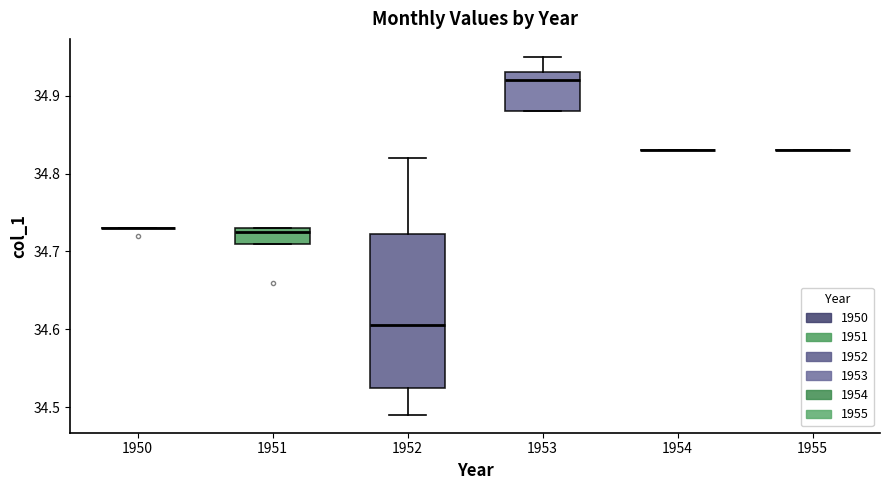

Reading left to right, read every box against the y-axis: the position of its median line, the range the box covers, and the ends of its whiskers. The values are not printed on the chart, so give them approximately, as read against the axis.

1950: box collapsed to a line at 34.73, whiskers 34.73 to 34.73
1951: median 34.73 (just below the box's upper edge), box 34.71 to 34.73, whiskers 34.71 to 34.73
1952: median 34.61, box 34.53 to 34.72, whiskers 34.49 to 34.82
1953: median 34.92, box 34.88 to 34.93, whiskers 34.88 to 34.95
1954: box collapsed to a line at 34.83, whiskers 34.83 to 34.83
1955: box collapsed to a line at 34.83, whiskers 34.83 to 34.83